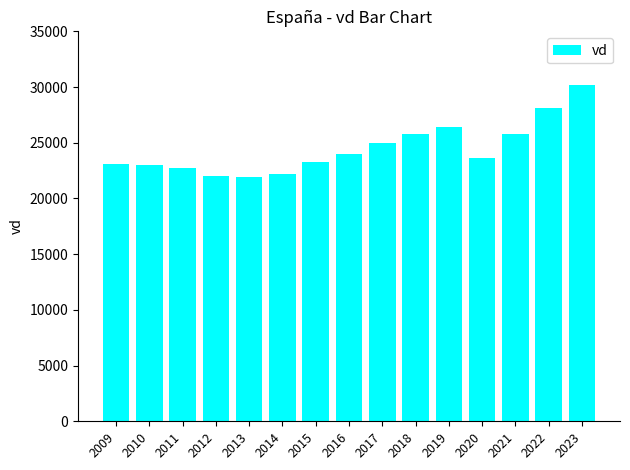

The chart shows a value of 33325 at 2014. True or false?

False